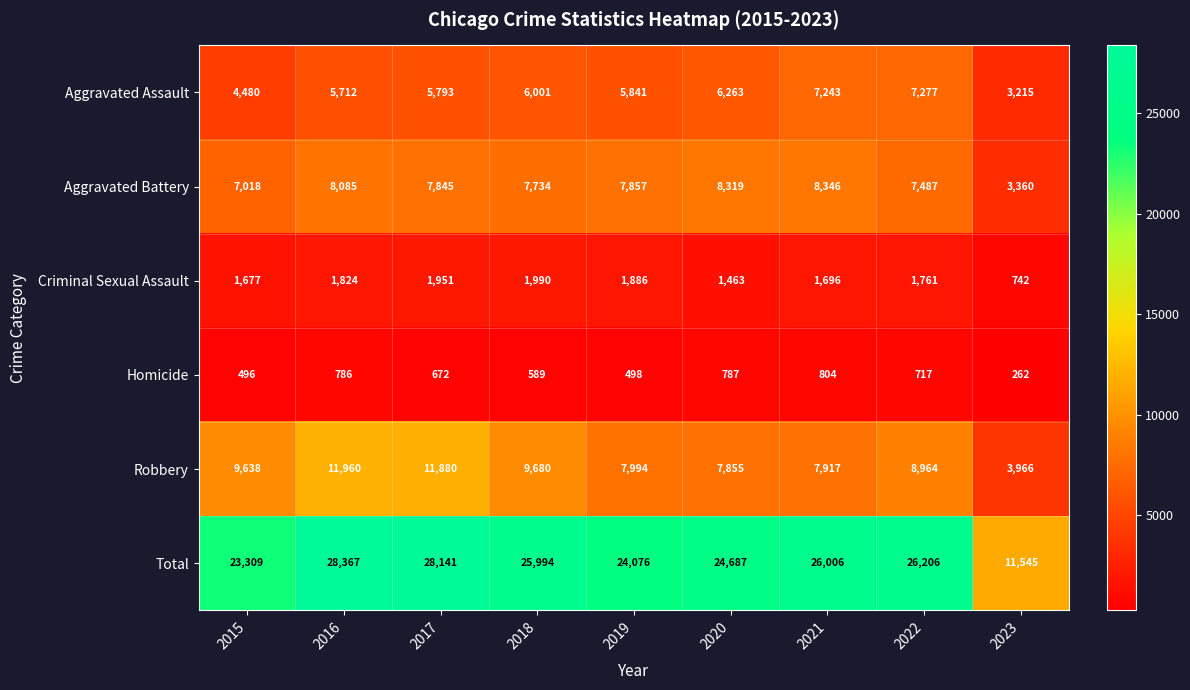

Where is Aggravated Assault nearest to the value 5246?

2016